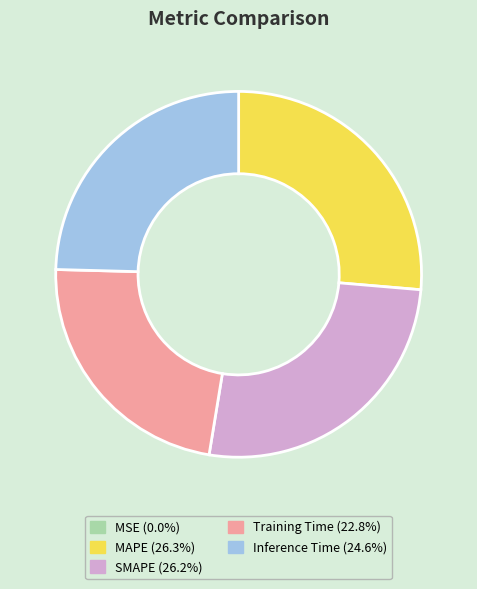

Is there any slice that represents more than half of the pie?

No